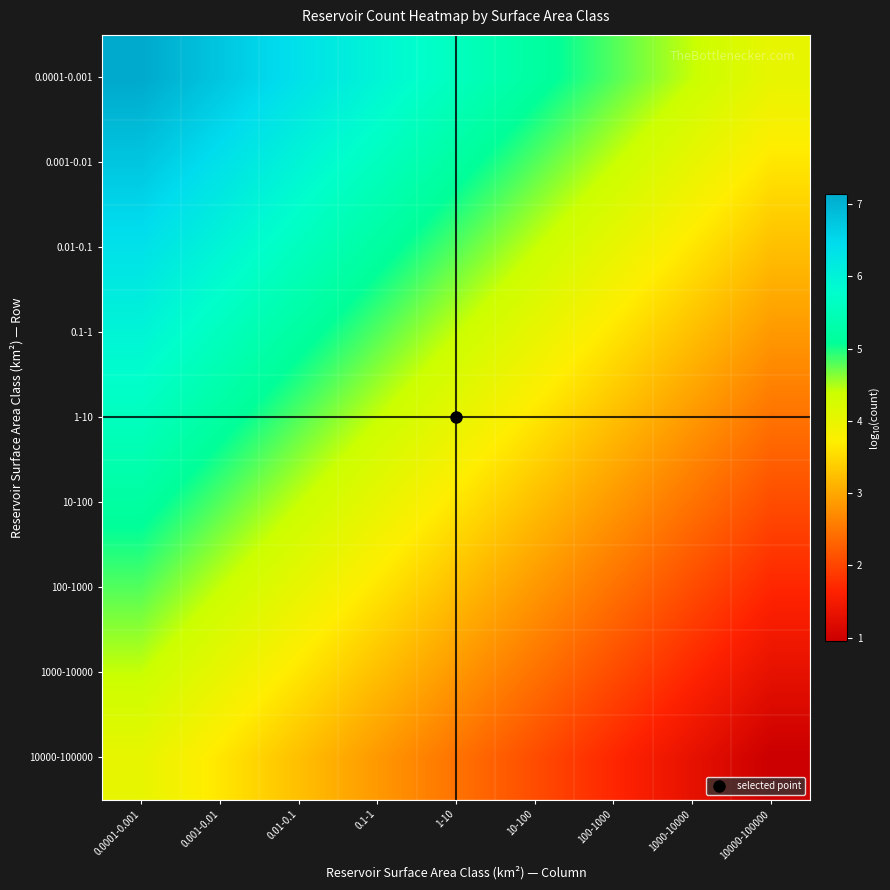

At which category is the sum across all series the highest?

0.0001-0.001